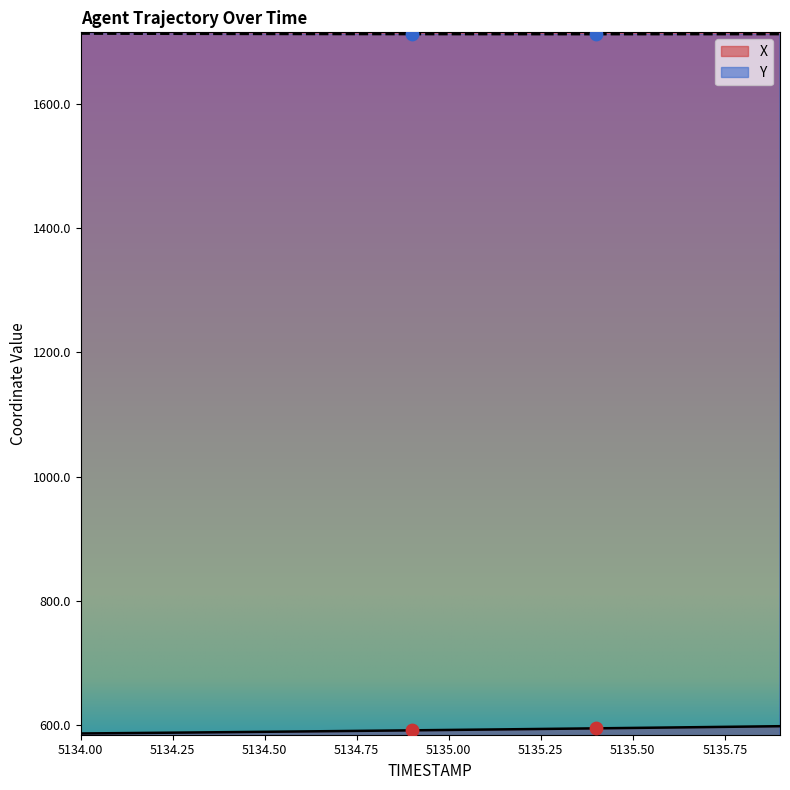

What is the total value across all series at 5134.9?

2304.0